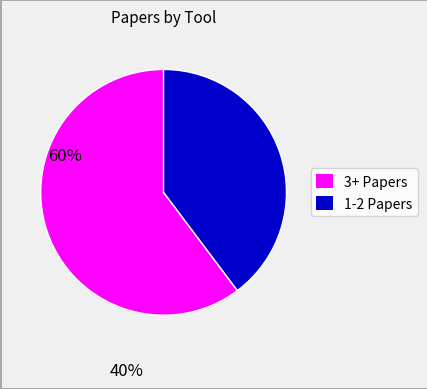

Does any single category account for the majority?

Yes